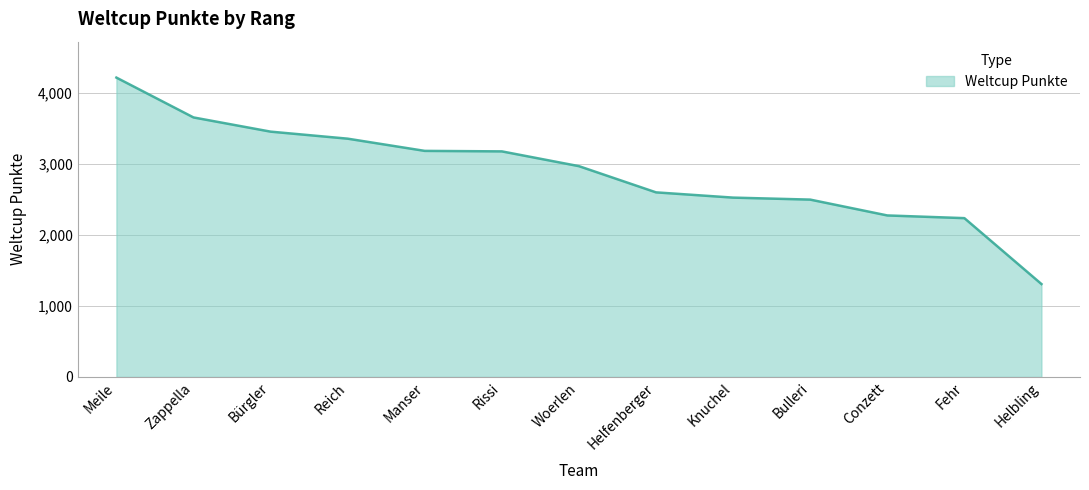

Does the chart have visible grid lines?

Yes